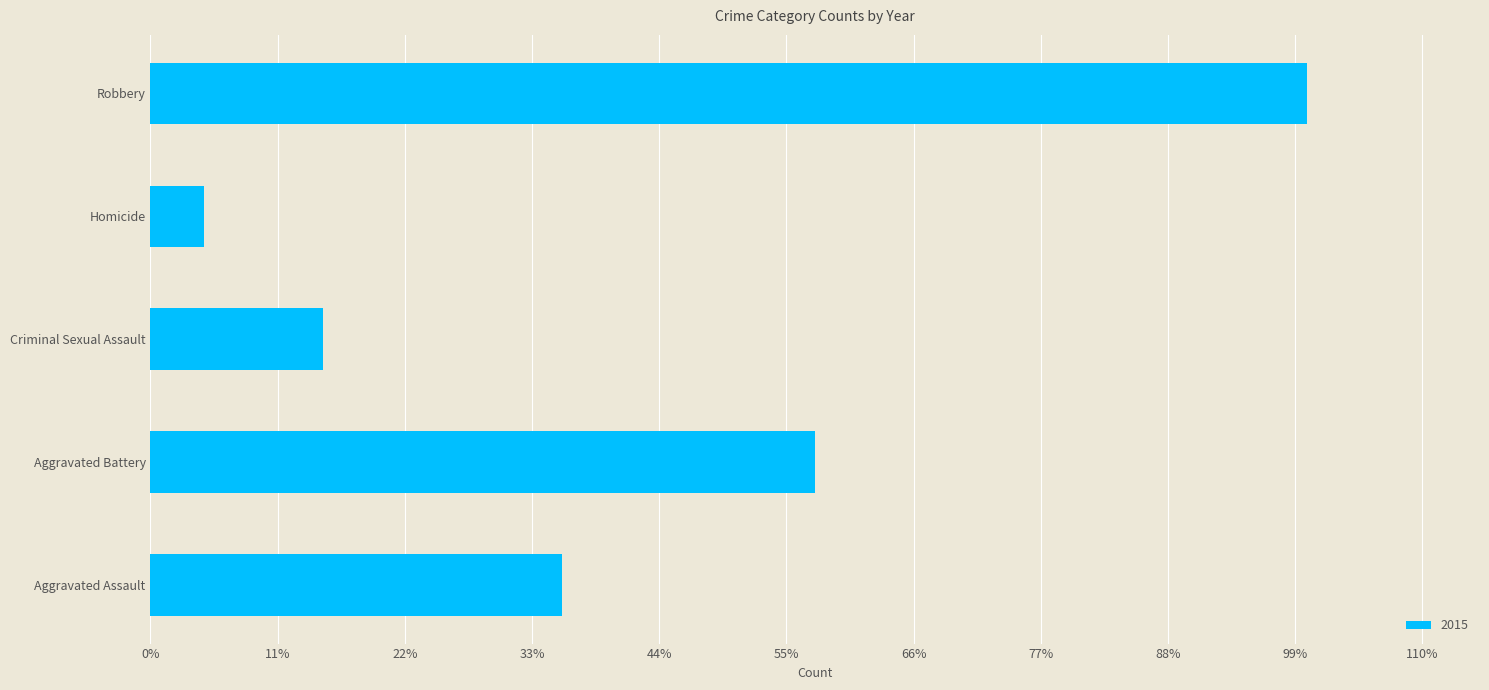

Are the bars horizontal?

Yes